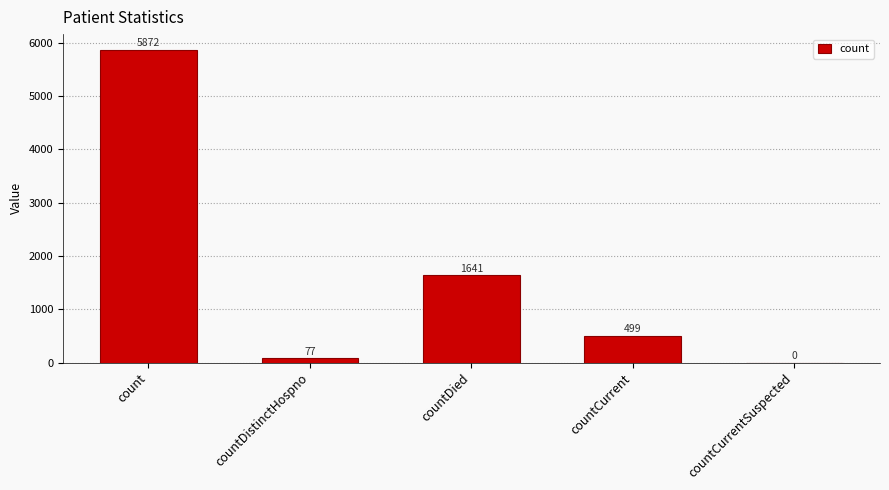

What is the sum of all values?

8089